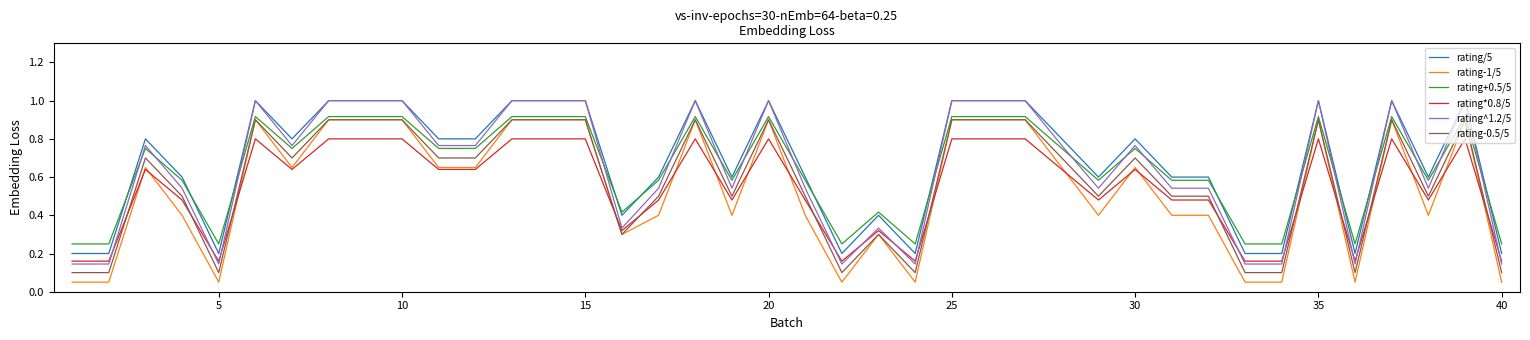

What is the greatest value displayed?

1.0